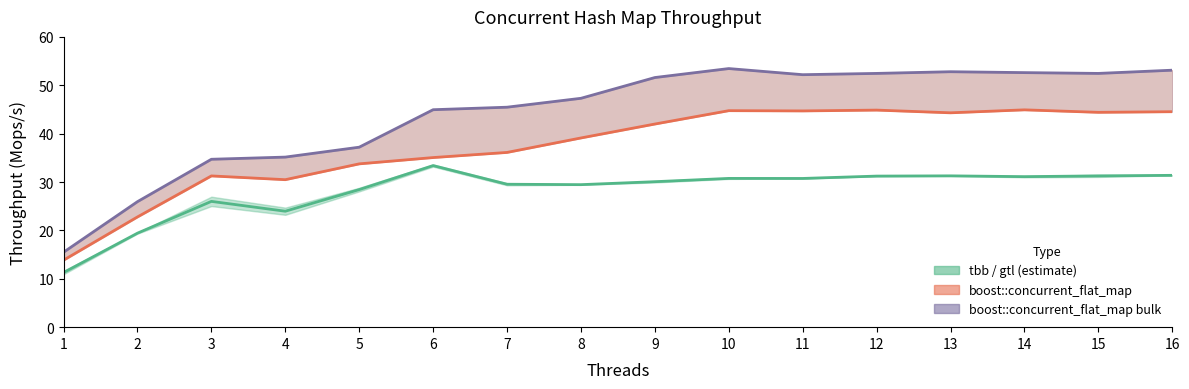

True or false: tbb::concurrent_hash_map / gtl::parallel_flat_hash_map and boost::concurrent_flat_map bulk cross at least once.

False